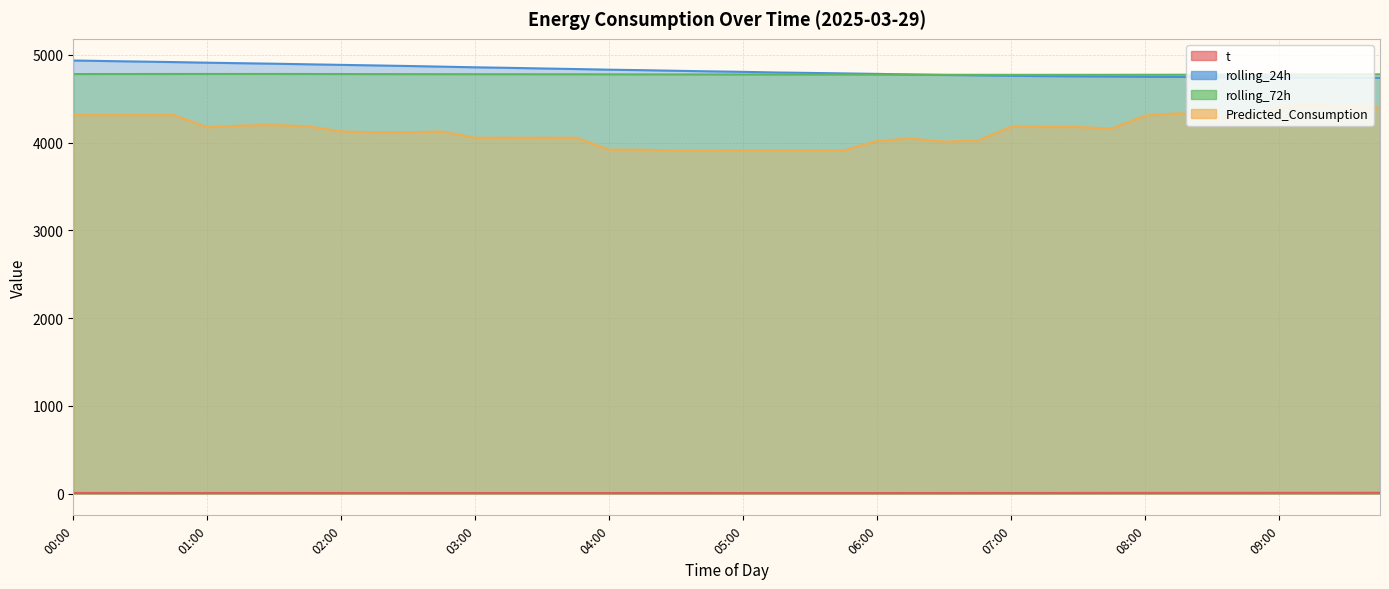

What is the spread (max minus min) of values at 00:15?

4920.9